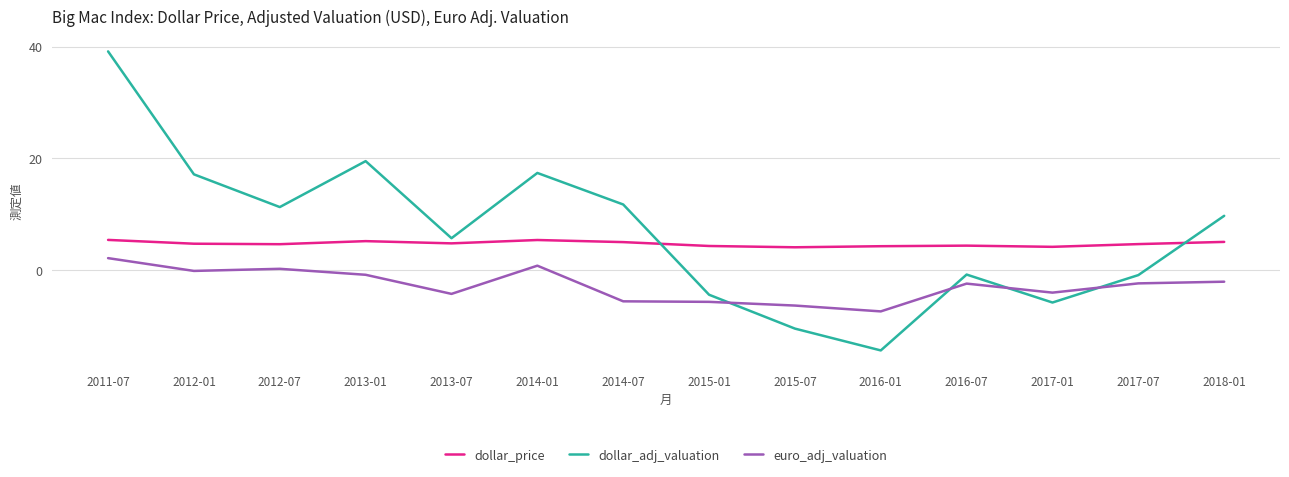

What are all the series names shown in the legend?

dollar_price, dollar_adj_valuation, euro_adj_valuation